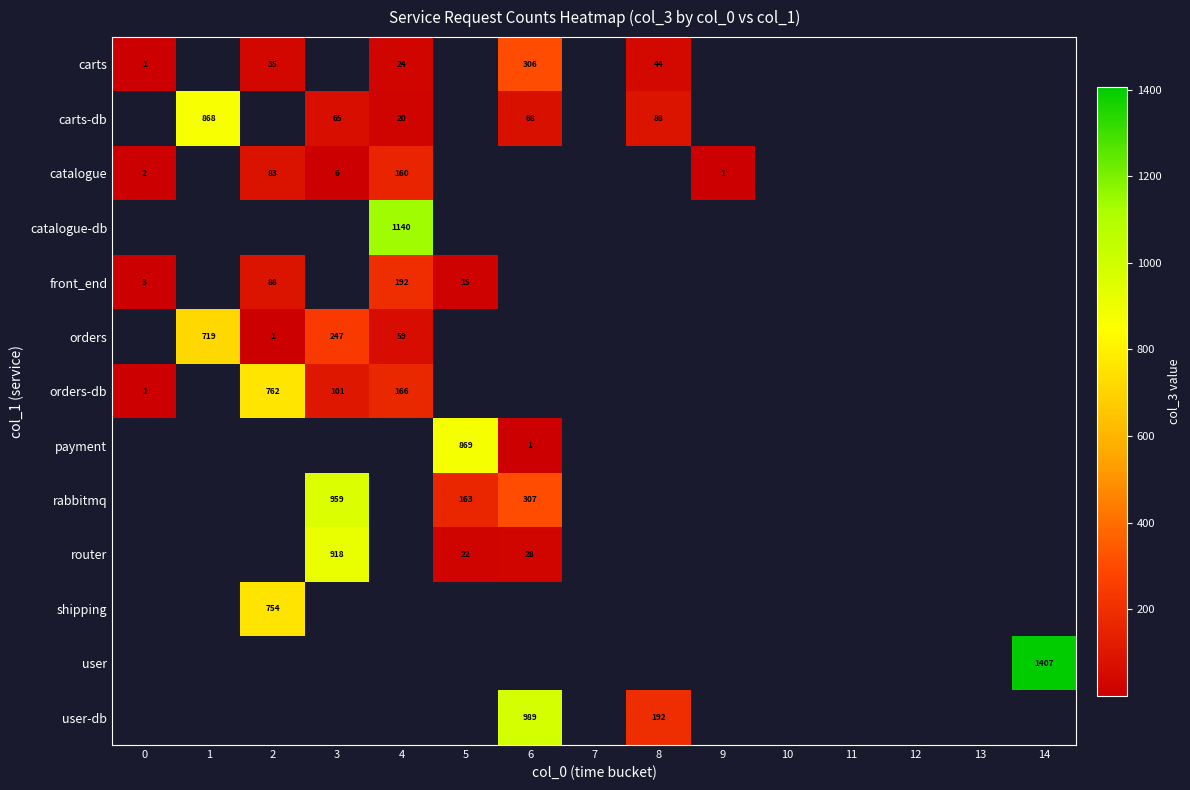

The value of carts at 6 is 306. True or false?

True